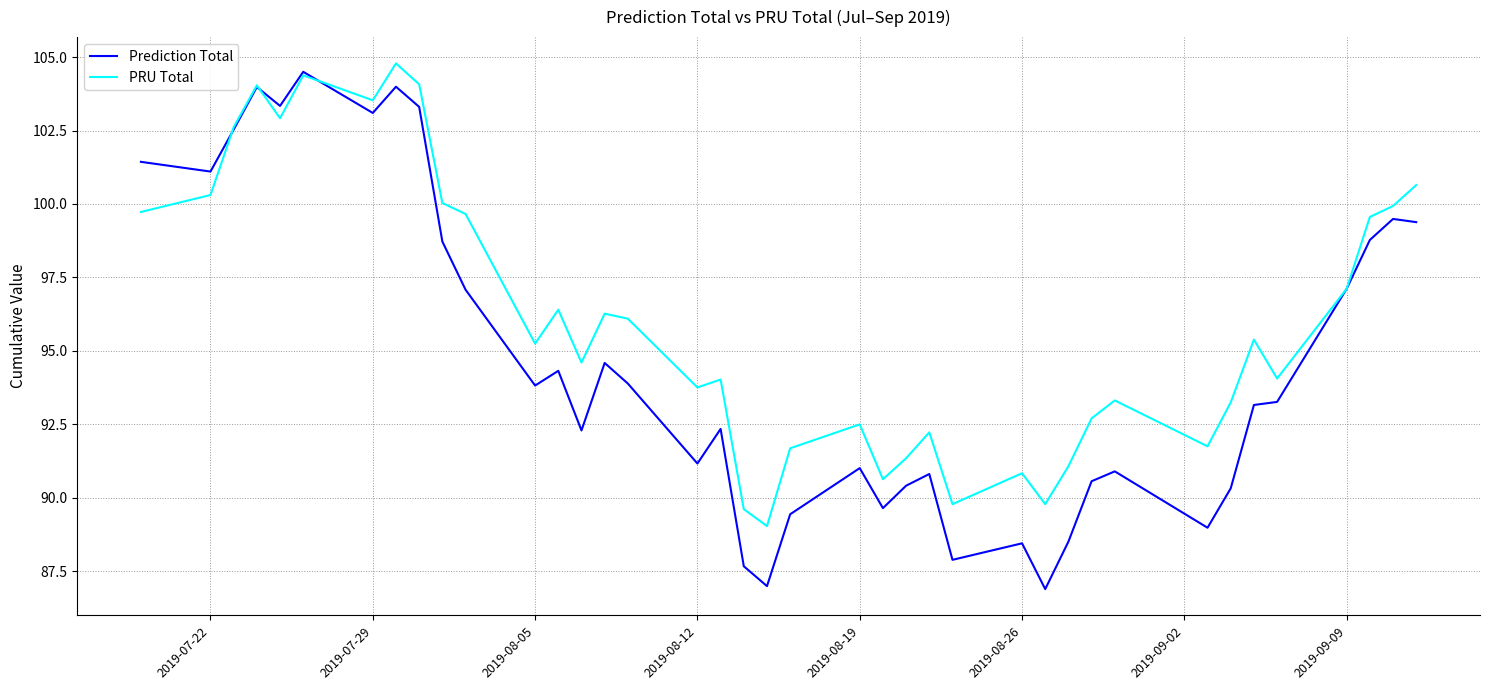

Which series has the largest range (max minus min)?

Prediction Total